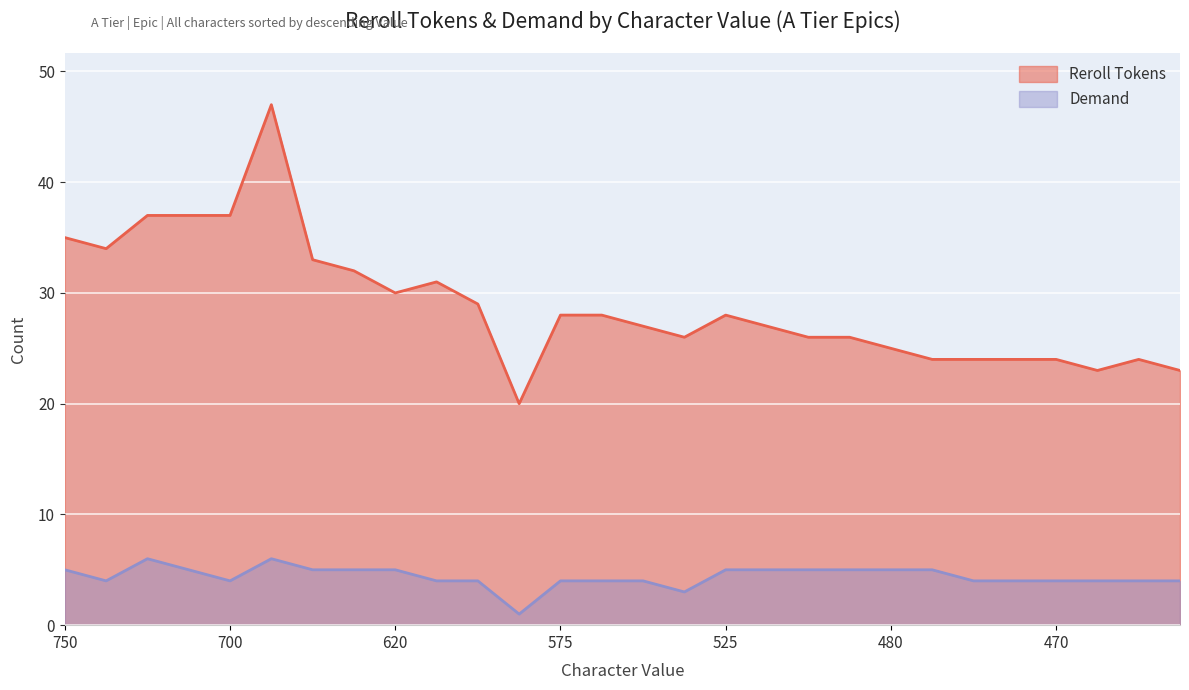

The Reroll Tokens series shows 37 at 575. True or false?

False